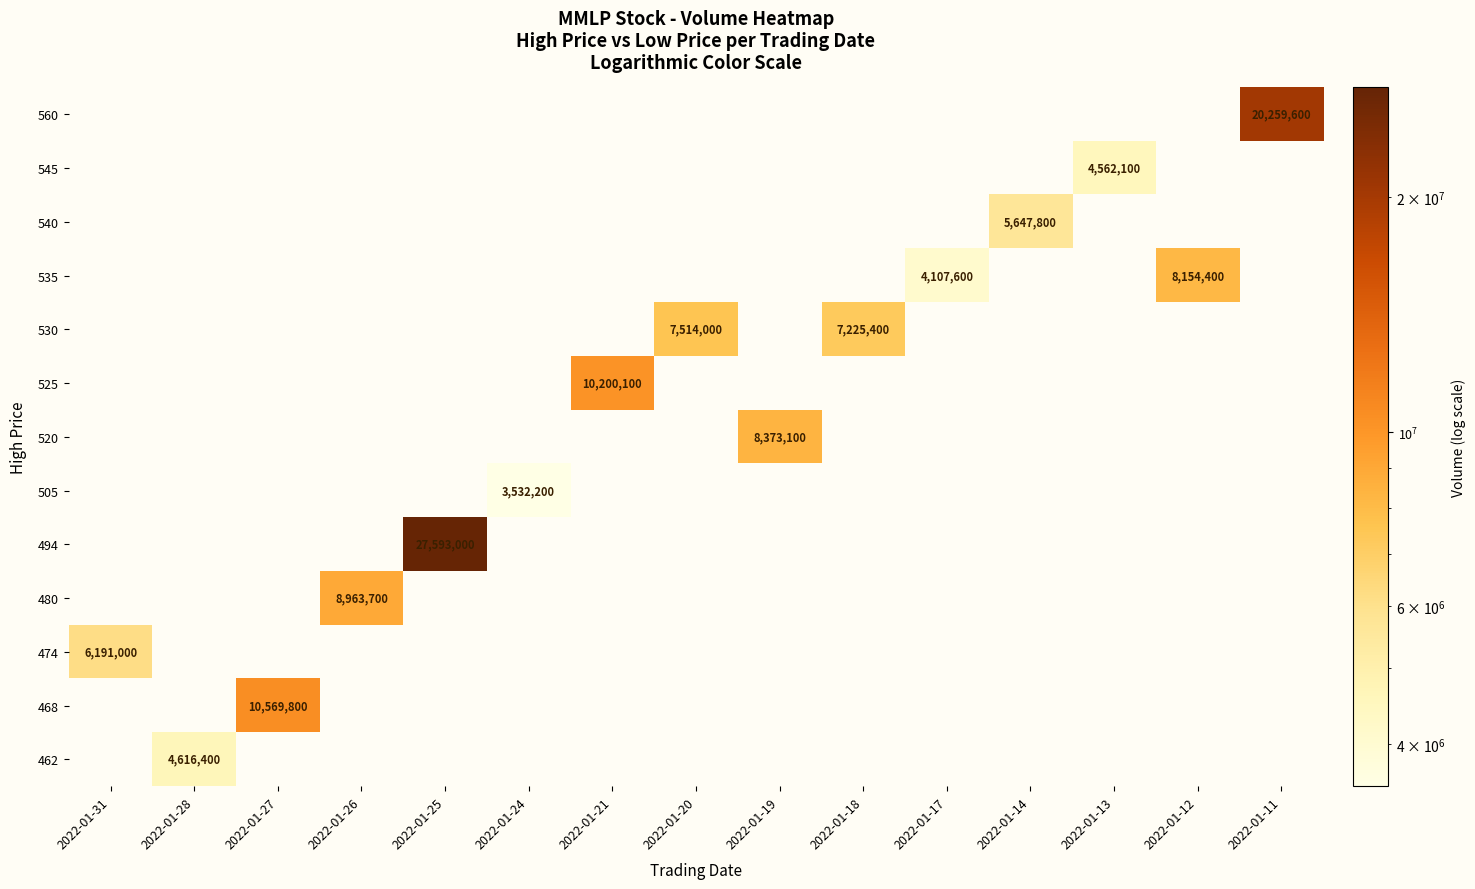

What is the greatest value displayed?

27593000.0